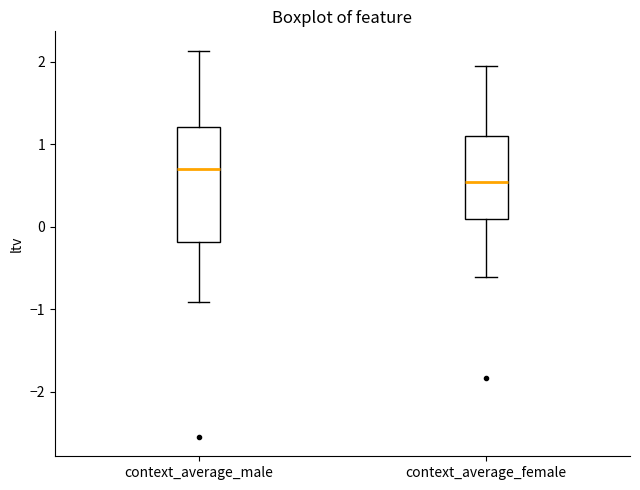

Which box has the highest median line?

context_average_male